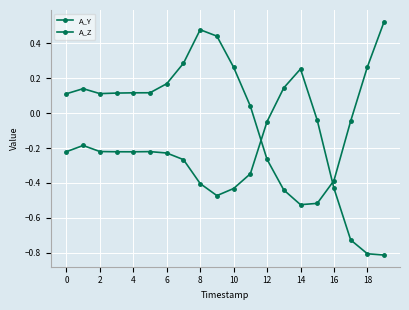

What is the lowest value of the A_Y series?

-0.5